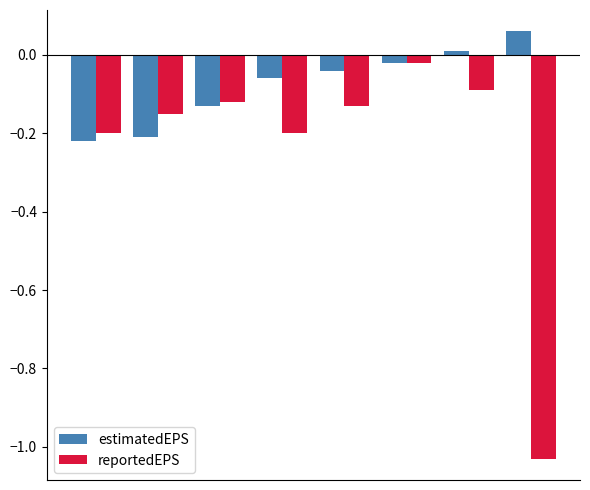

What is the difference between the maximum and minimum values in the estimatedEPS series?

0.3